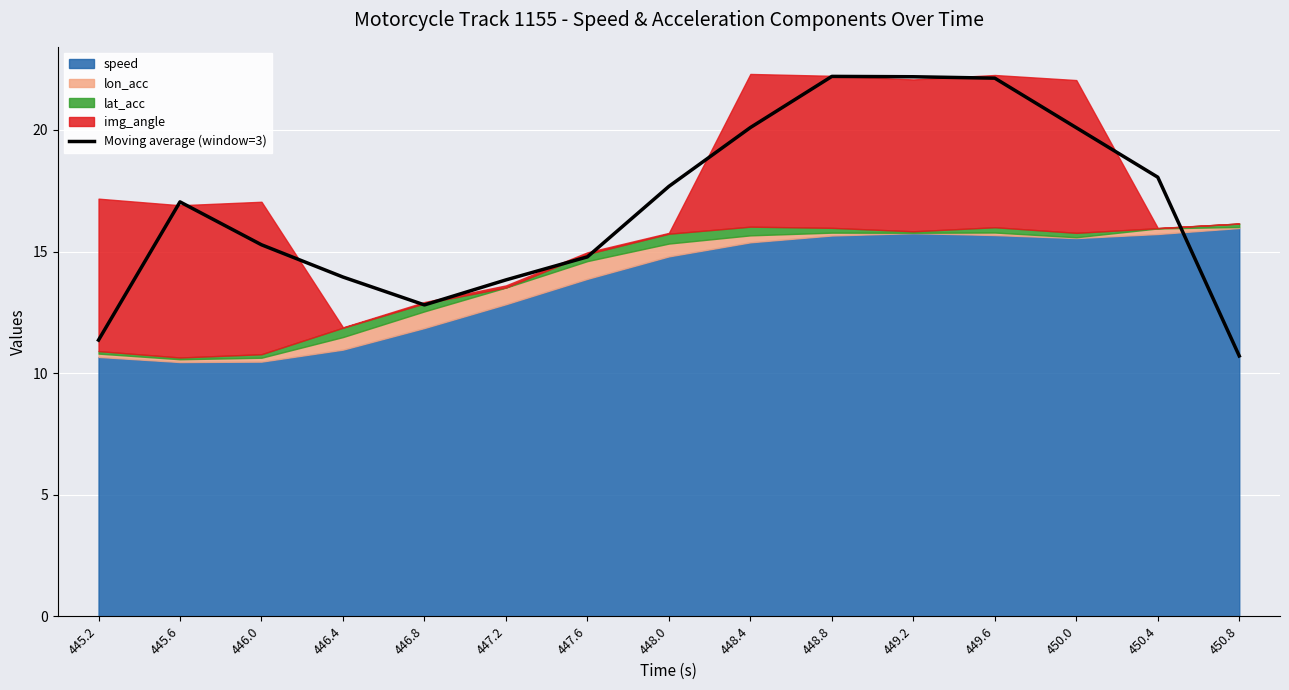

What is the average value?

16.8